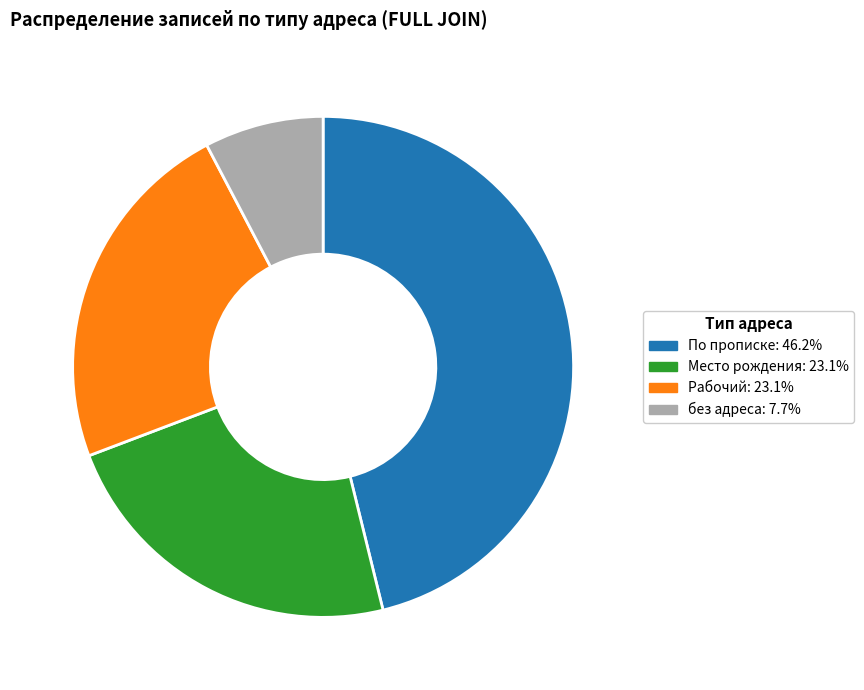

Is there any slice that represents more than half of the pie?

No